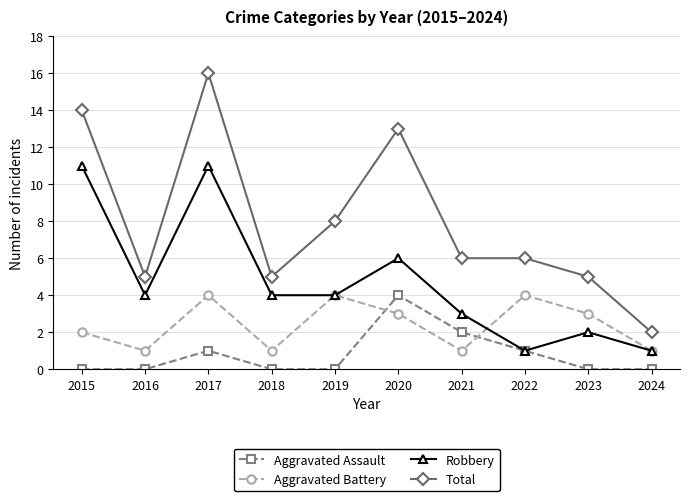

Reading left to right, what are all the values shown in this chart?

Aggravated Assault: 0	0	1	0	0	4	2	1	0	0
Aggravated Battery: 2	1	4	1	4	3	1	4	3	1
Robbery: 11	4	11	4	4	6	3	1	2	1
Total: 14	5	16	5	8	13	6	6	5	2